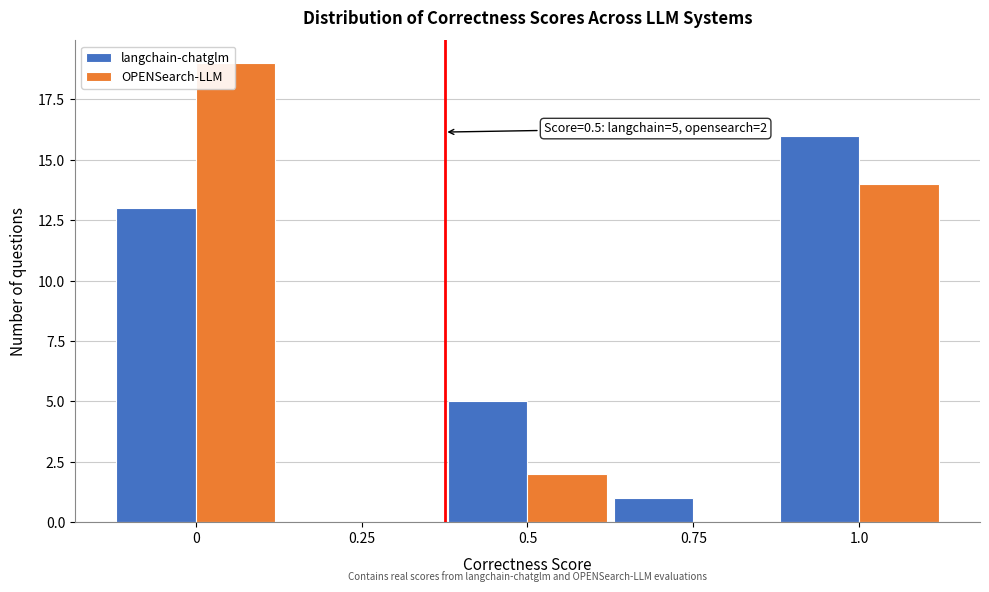

What is the sum of all OPENSearch-LLM values?

35